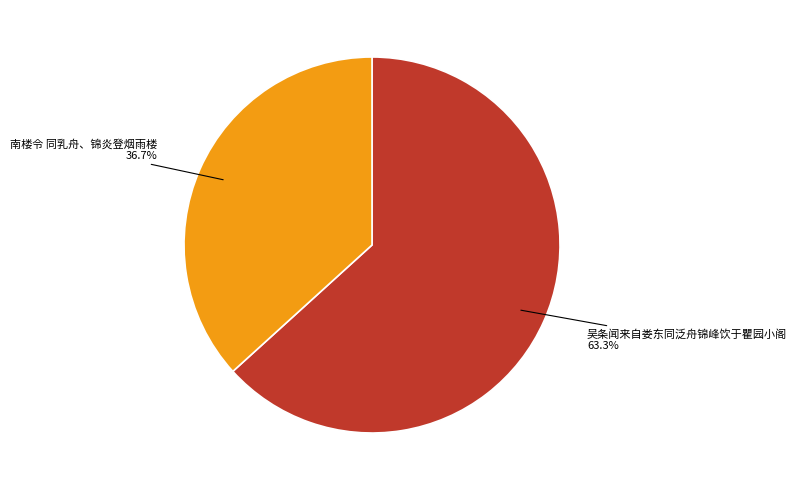

The 吴条闻来自娄东同泛舟锦峰饮于瞿园小阁 slice represents 53% of the pie. True or false?

False